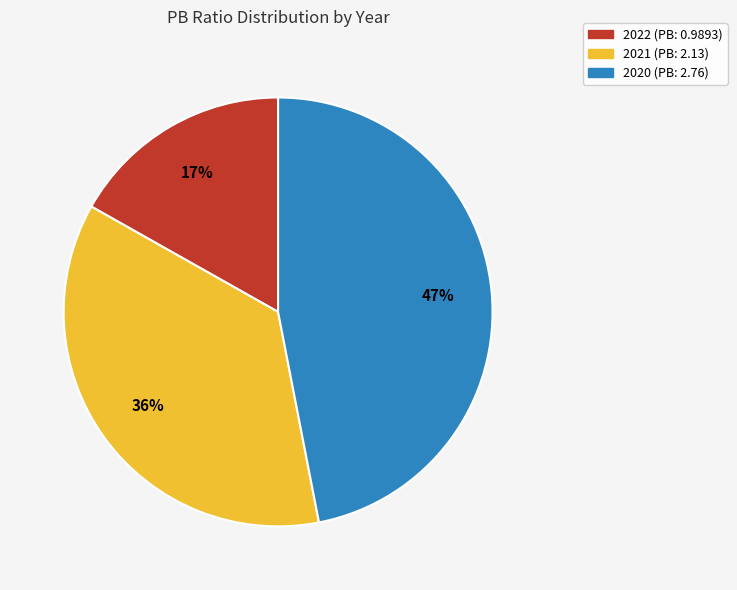

What is the smallest slice in the pie chart?

2022 (PB: 0.9893)